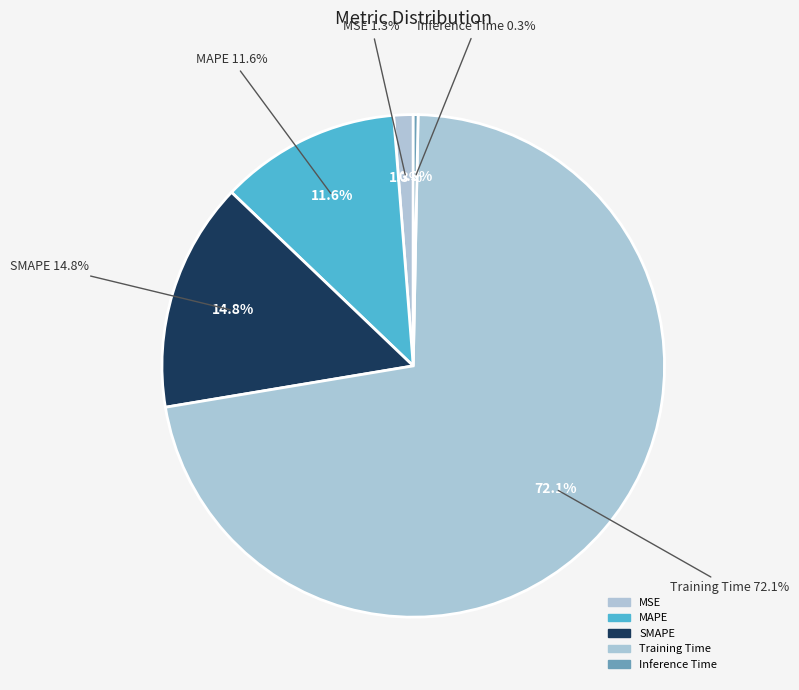

To the nearest percent, what percentage of the pie is MSE?

1%